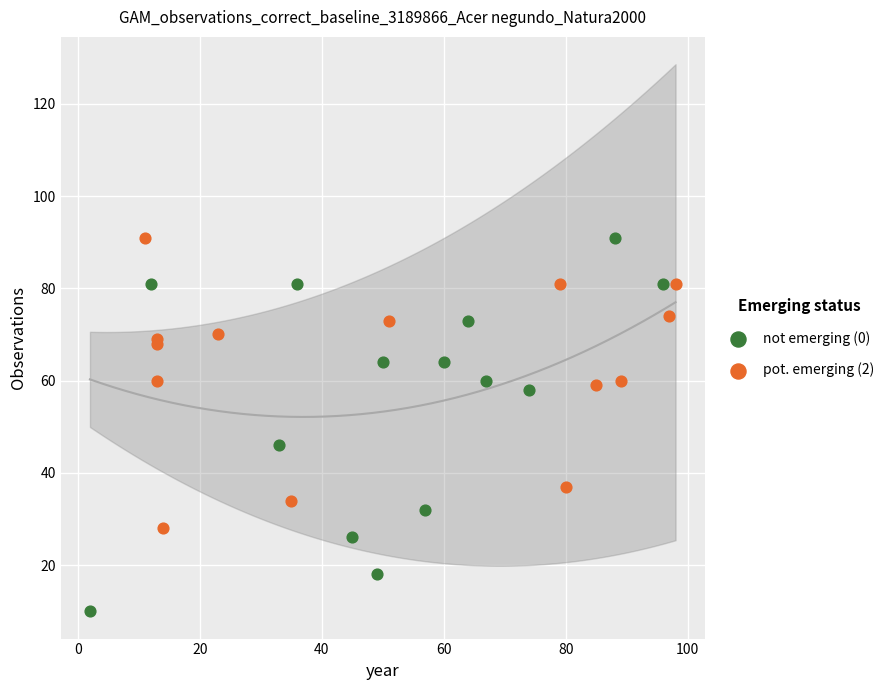

Which series has the largest Y range (max minus min)?

not emerging (0)